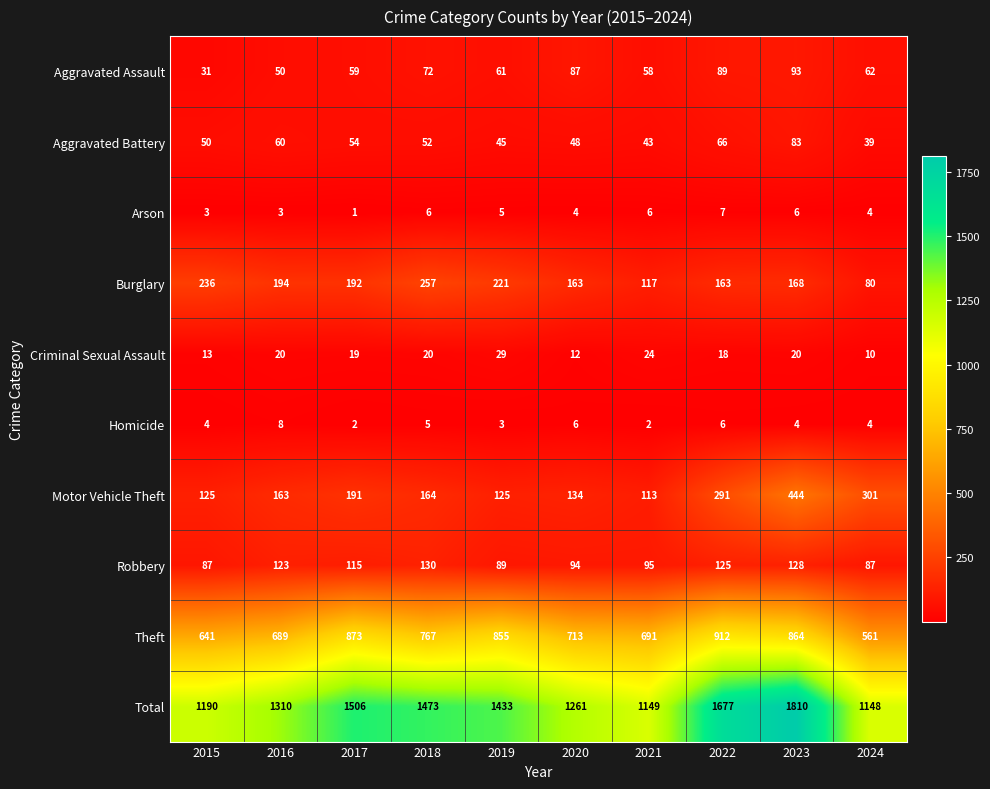

Which category has the highest value in the Motor Vehicle Theft series?

2023